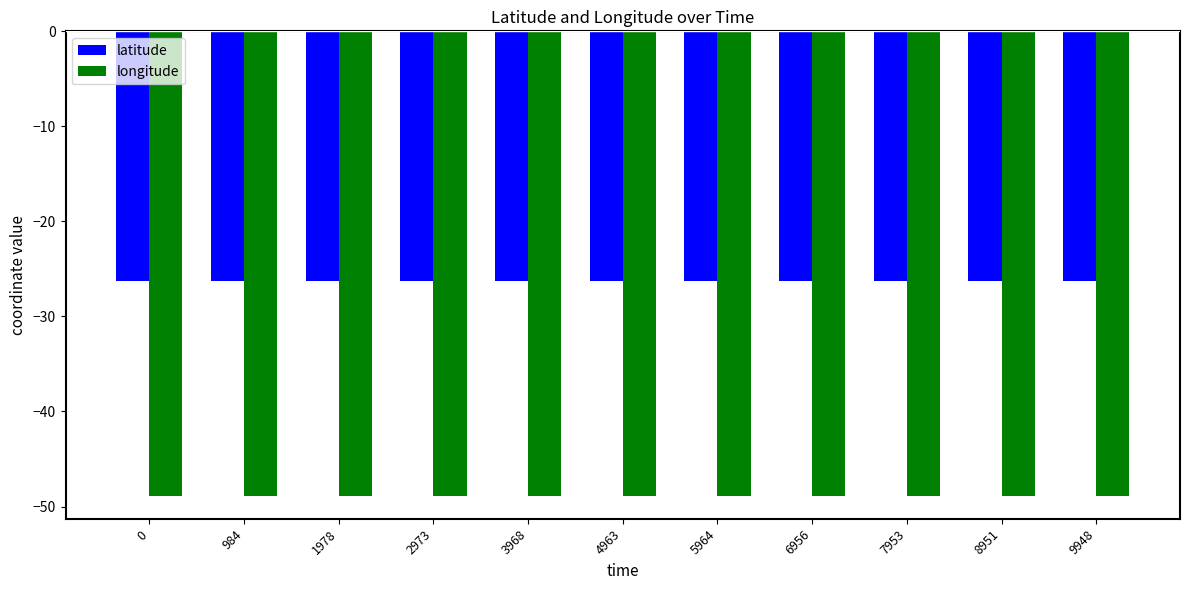

Are the bars grouped side by side (vs. stacked)?

Yes